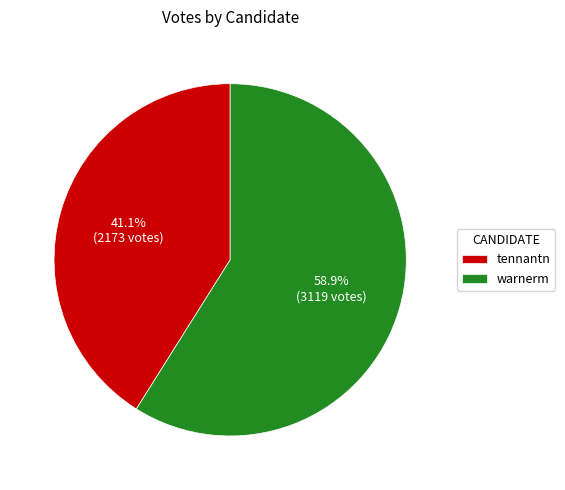

Is there any slice that represents more than half of the pie?

Yes